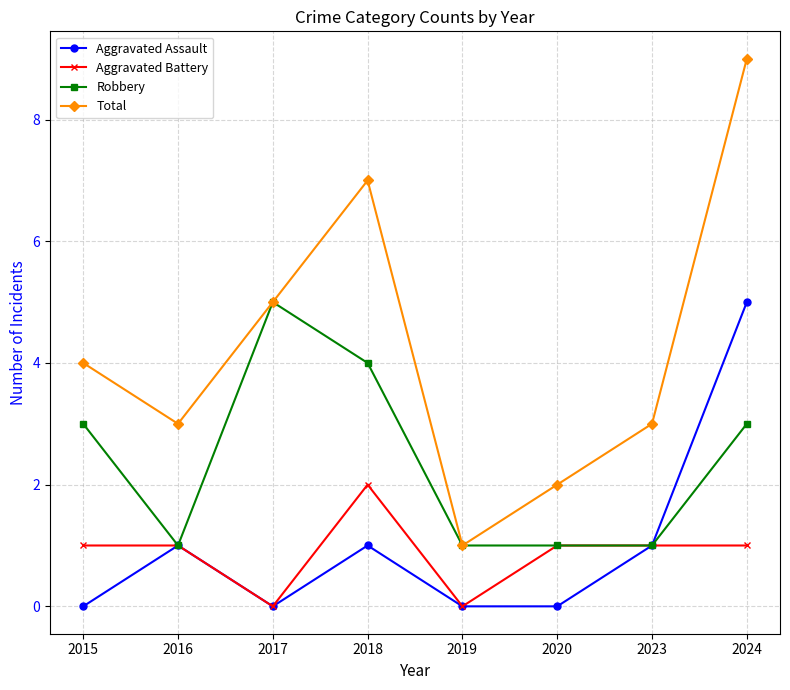

Where is the first local minimum for Robbery?

2016